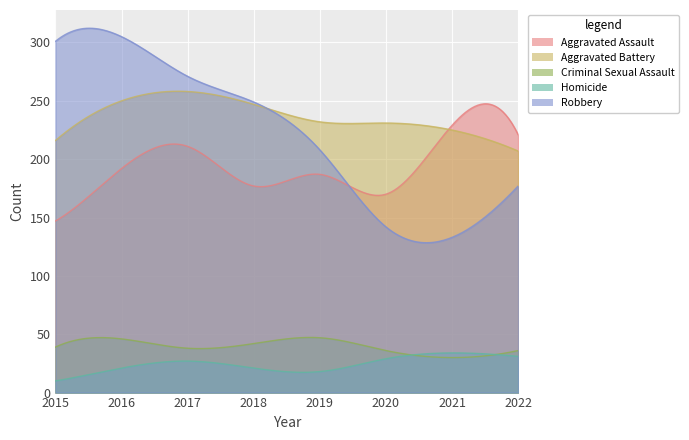

Which category has the highest value in the Homicide series?

2021